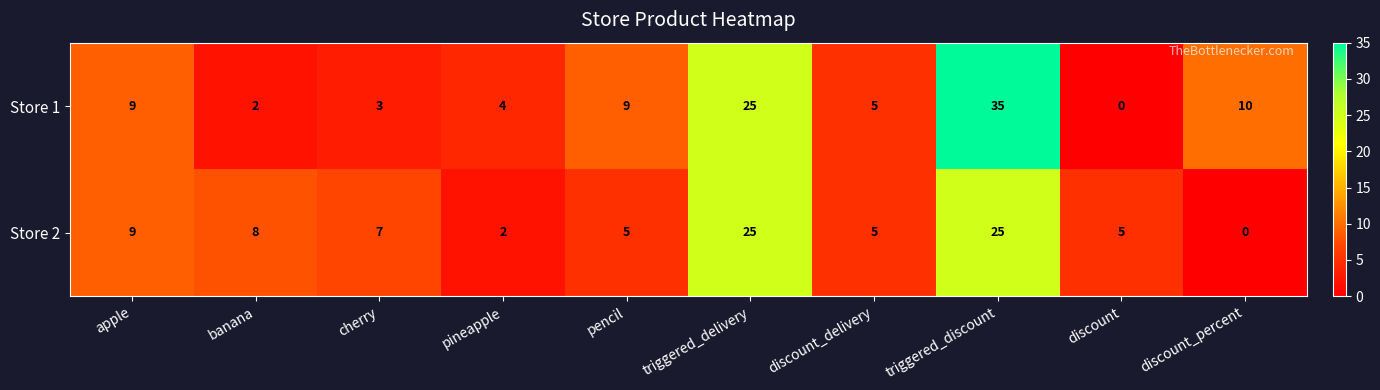

What is the difference between the maximum and minimum values in the Store 1 series?

35